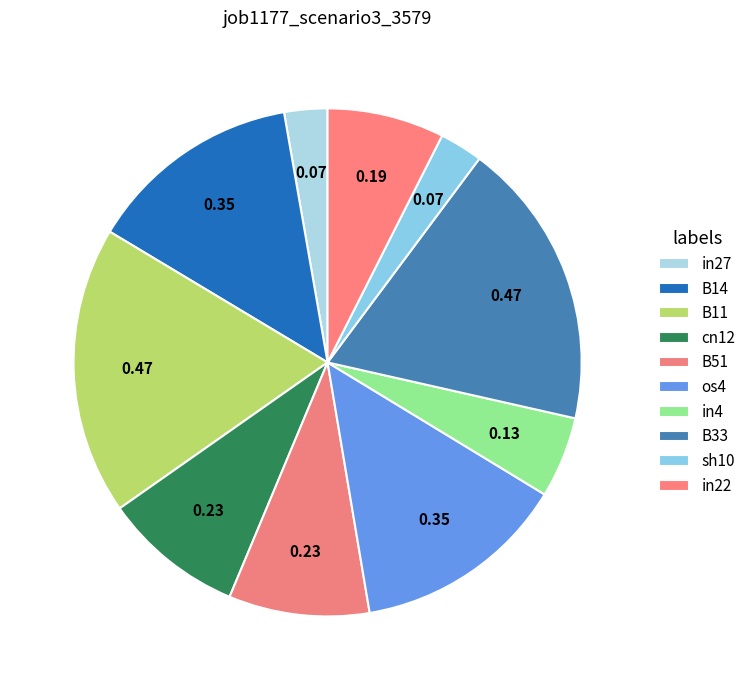

The os4 slice represents 14% of the pie. True or false?

True